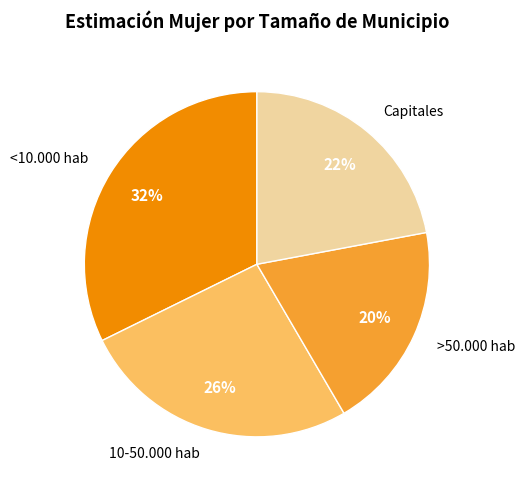

What percentage is the 10-50.000 hab slice, to the nearest percent?

26%